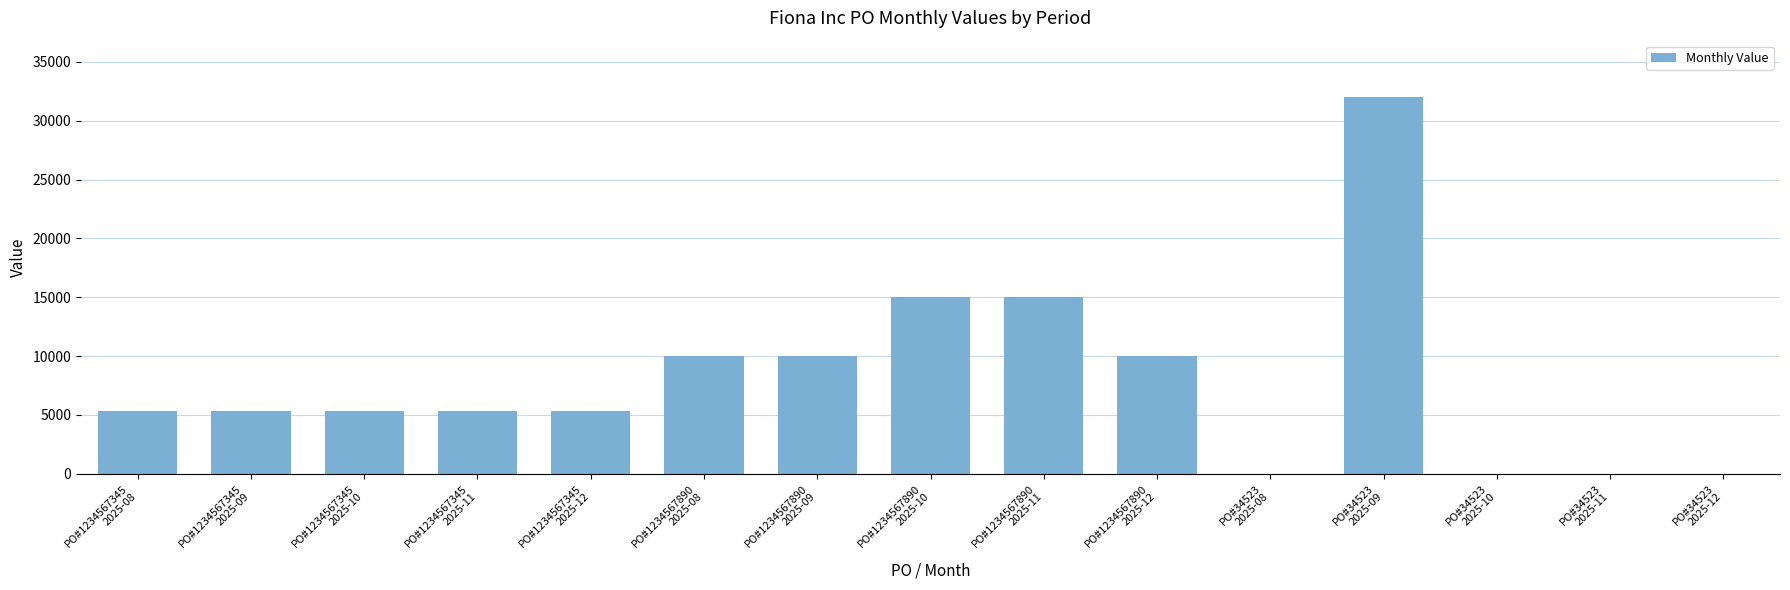

How many values exceed 5333?

11